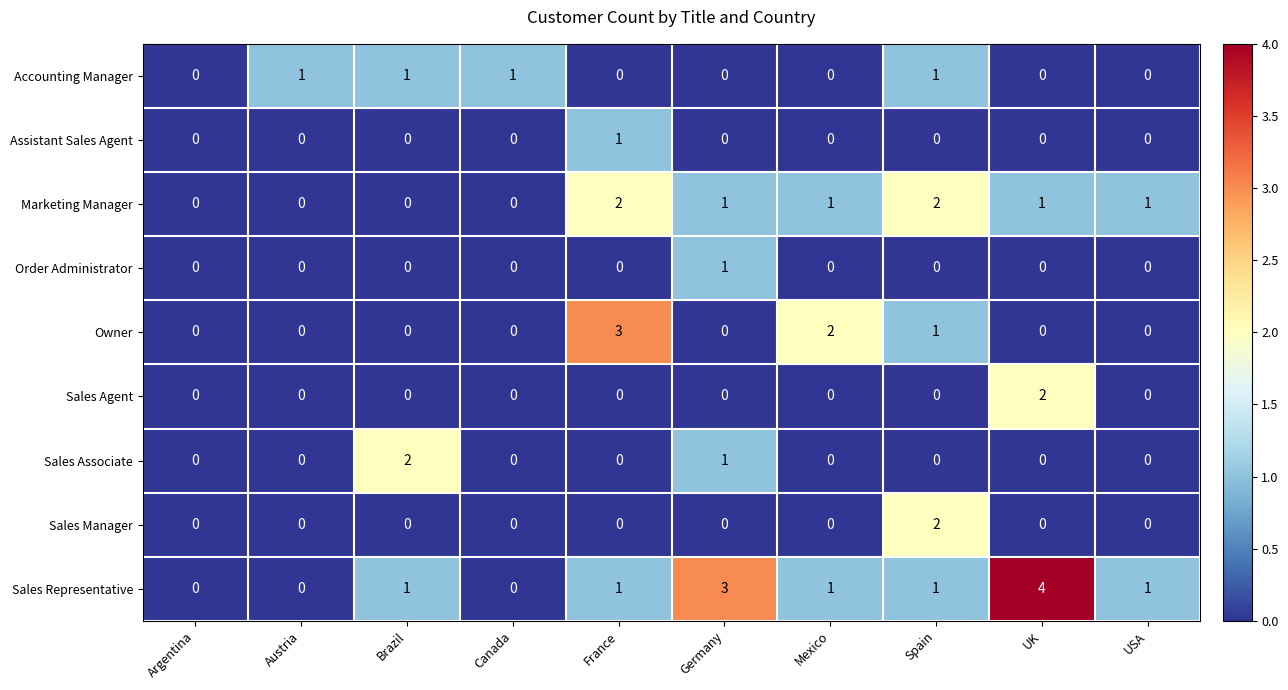

Which category has the highest value across all series?

UK